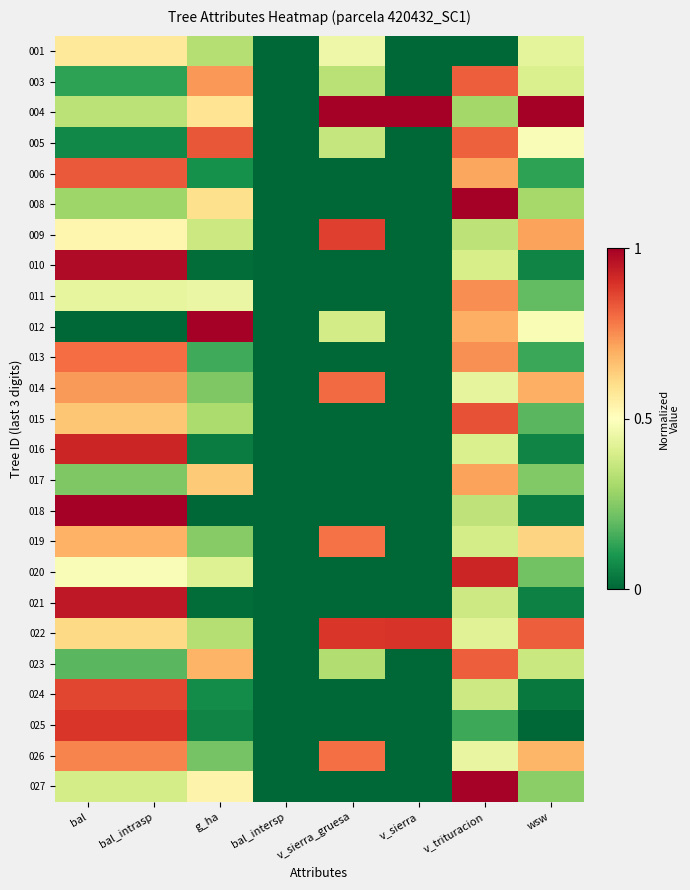

Reading left to right, what are all the values shown in this chart?

001: bal=0.6	bal_intrasp=0.6	g_ha=0.3	bal_intersp=0.0	v_sierra_gruesa=0.5	v_sierra=0.0	v_trituracion=0.0	wsw=0.4
003: bal=0.1	bal_intrasp=0.1	g_ha=0.7	bal_intersp=0.0	v_sierra_gruesa=0.3	v_sierra=0.0	v_trituracion=0.8	wsw=0.4
004: bal=0.3	bal_intrasp=0.3	g_ha=0.6	bal_intersp=0.0	v_sierra_gruesa=1.0	v_sierra=1.0	v_trituracion=0.3	wsw=1.0
005: bal=0.1	bal_intrasp=0.1	g_ha=0.8	bal_intersp=0.0	v_sierra_gruesa=0.4	v_sierra=0.0	v_trituracion=0.8	wsw=0.5
006: bal=0.8	bal_intrasp=0.8	g_ha=0.1	bal_intersp=0.0	v_sierra_gruesa=0.0	v_sierra=0.0	v_trituracion=0.7	wsw=0.1
008: bal=0.3	bal_intrasp=0.3	g_ha=0.6	bal_intersp=0.0	v_sierra_gruesa=0.0	v_sierra=0.0	v_trituracion=1.0	wsw=0.3
009: bal=0.5	bal_intrasp=0.5	g_ha=0.4	bal_intersp=0.0	v_sierra_gruesa=0.9	v_sierra=0.0	v_trituracion=0.3	wsw=0.7
010: bal=1.0	bal_intrasp=1.0	g_ha=0.0	bal_intersp=0.0	v_sierra_gruesa=0.0	v_sierra=0.0	v_trituracion=0.4	wsw=0.1
011: bal=0.4	bal_intrasp=0.4	g_ha=0.4	bal_intersp=0.0	v_sierra_gruesa=0.0	v_sierra=0.0	v_trituracion=0.7	wsw=0.2
012: bal=0.0	bal_intrasp=0.0	g_ha=1.0	bal_intersp=0.0	v_sierra_gruesa=0.4	v_sierra=0.0	v_trituracion=0.7	wsw=0.5
013: bal=0.8	bal_intrasp=0.8	g_ha=0.1	bal_intersp=0.0	v_sierra_gruesa=0.0	v_sierra=0.0	v_trituracion=0.7	wsw=0.1
014: bal=0.7	bal_intrasp=0.7	g_ha=0.2	bal_intersp=0.0	v_sierra_gruesa=0.8	v_sierra=0.0	v_trituracion=0.4	wsw=0.7
015: bal=0.7	bal_intrasp=0.7	g_ha=0.3	bal_intersp=0.0	v_sierra_gruesa=0.0	v_sierra=0.0	v_trituracion=0.8	wsw=0.2
016: bal=0.9	bal_intrasp=0.9	g_ha=0.0	bal_intersp=0.0	v_sierra_gruesa=0.0	v_sierra=0.0	v_trituracion=0.4	wsw=0.1
017: bal=0.2	bal_intrasp=0.2	g_ha=0.6	bal_intersp=0.0	v_sierra_gruesa=0.0	v_sierra=0.0	v_trituracion=0.7	wsw=0.2
018: bal=1.0	bal_intrasp=1.0	g_ha=0.0	bal_intersp=0.0	v_sierra_gruesa=0.0	v_sierra=0.0	v_trituracion=0.4	wsw=0.0
019: bal=0.7	bal_intrasp=0.7	g_ha=0.3	bal_intersp=0.0	v_sierra_gruesa=0.8	v_sierra=0.0	v_trituracion=0.4	wsw=0.6
020: bal=0.5	bal_intrasp=0.5	g_ha=0.4	bal_intersp=0.0	v_sierra_gruesa=0.0	v_sierra=0.0	v_trituracion=0.9	wsw=0.2
021: bal=0.9	bal_intrasp=0.9	g_ha=0.0	bal_intersp=0.0	v_sierra_gruesa=0.0	v_sierra=0.0	v_trituracion=0.4	wsw=0.1
022: bal=0.6	bal_intrasp=0.6	g_ha=0.3	bal_intersp=0.0	v_sierra_gruesa=0.9	v_sierra=0.9	v_trituracion=0.4	wsw=0.8
023: bal=0.2	bal_intrasp=0.2	g_ha=0.7	bal_intersp=0.0	v_sierra_gruesa=0.3	v_sierra=0.0	v_trituracion=0.8	wsw=0.4
024: bal=0.9	bal_intrasp=0.9	g_ha=0.1	bal_intersp=0.0	v_sierra_gruesa=0.0	v_sierra=0.0	v_trituracion=0.4	wsw=0.0
025: bal=0.9	bal_intrasp=0.9	g_ha=0.1	bal_intersp=0.0	v_sierra_gruesa=0.0	v_sierra=0.0	v_trituracion=0.1	wsw=0.0
026: bal=0.8	bal_intrasp=0.8	g_ha=0.2	bal_intersp=0.0	v_sierra_gruesa=0.8	v_sierra=0.0	v_trituracion=0.4	wsw=0.7
027: bal=0.4	bal_intrasp=0.4	g_ha=0.5	bal_intersp=0.0	v_sierra_gruesa=0.0	v_sierra=0.0	v_trituracion=1.0	wsw=0.3